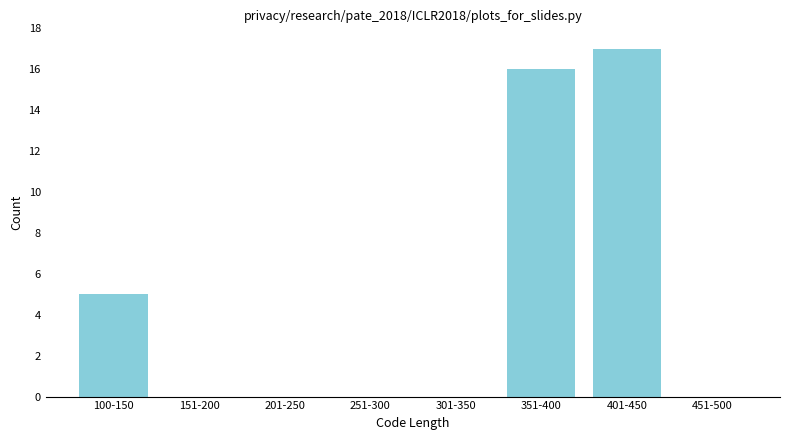

Reading left to right, transcribe all the data shown in this chart.

100-150=5	151-200=0	201-250=0	251-300=0	301-350=0	351-400=16	401-450=17	451-500=0